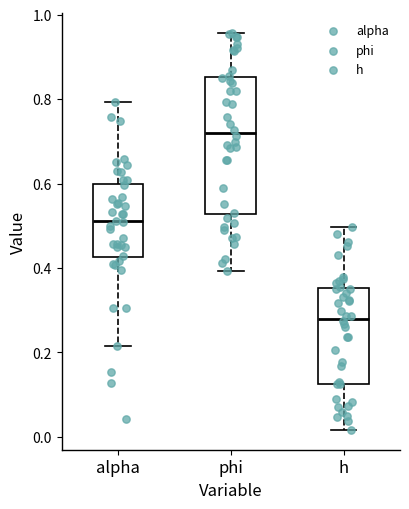

Reading left to right, transcribe this box plot: for each box, give where its median line is, the range the box spans, and where its two whiskers end, as read against the y-axis. The values are not printed on the chart, so give them approximately, as read against the axis.

alpha: median 0.52, box 0.42 to 0.60, whiskers 0.22 to 0.80
phi: median 0.72, box 0.52 to 0.86, whiskers 0.40 to 0.96
h: median 0.28, box 0.12 to 0.36, whiskers 0.02 to 0.50